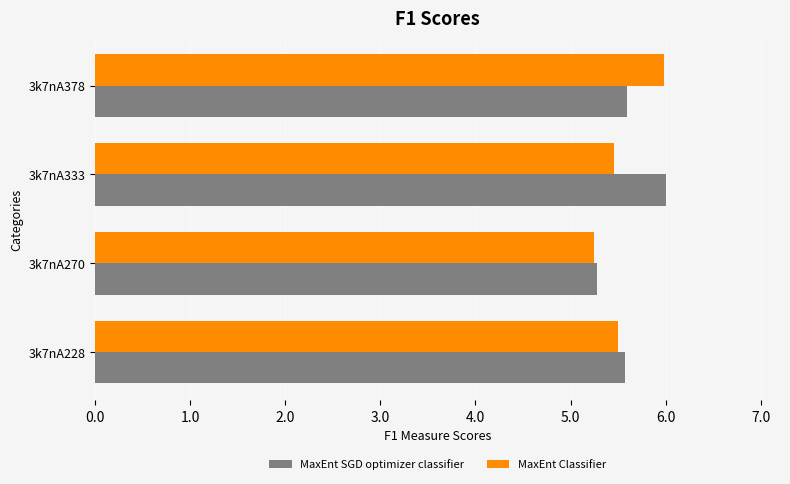

What is the total value across all series at 3k7nA270?

10.5